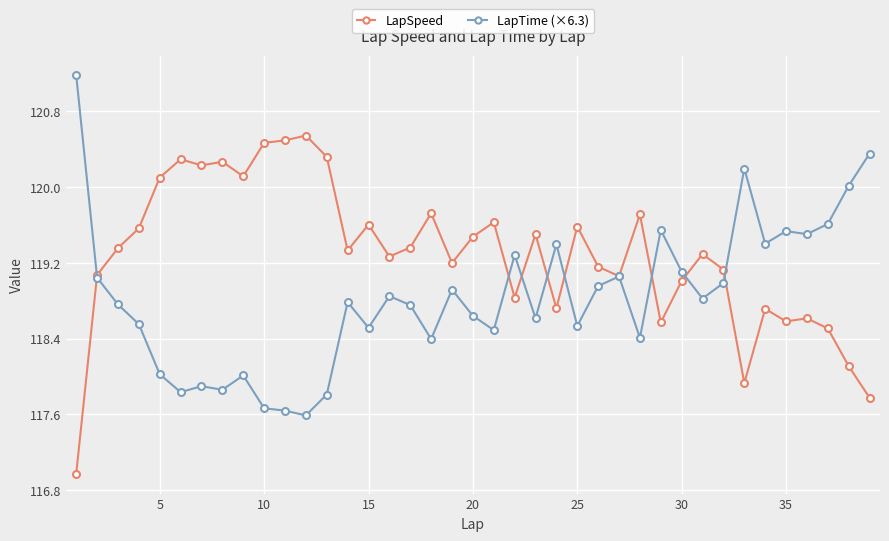

Which series has the largest total across all categories?

LapSpeed